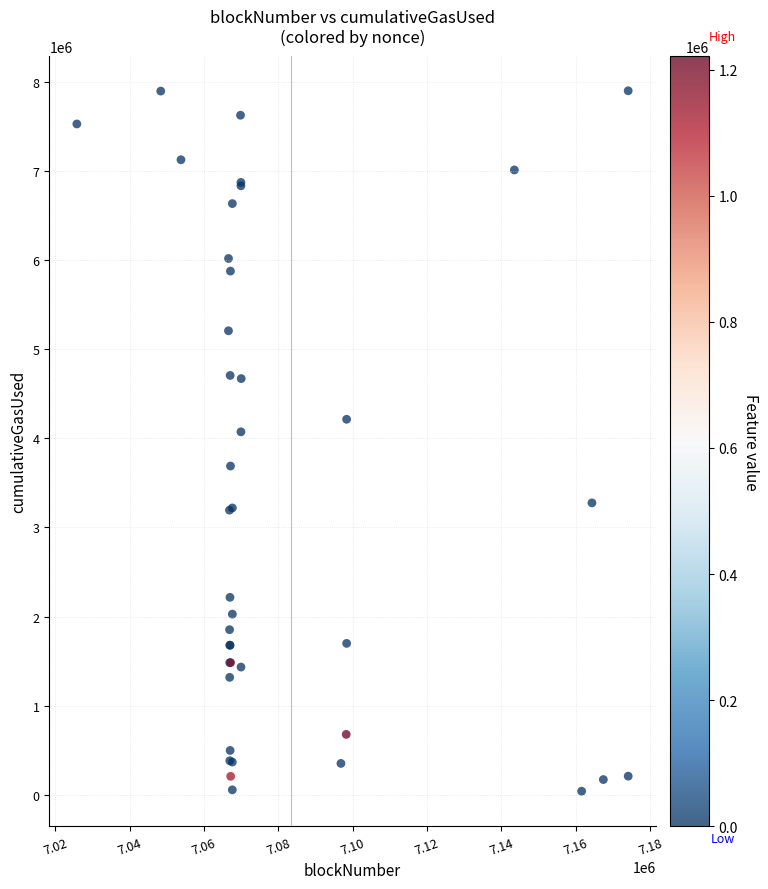

What Y value in the scatter plot is closest to 3969842?

4072403